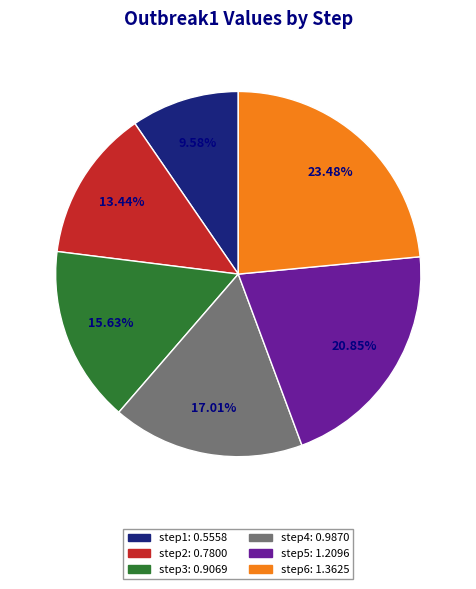

Combined, do step6 and step1 account for over 50%?

No